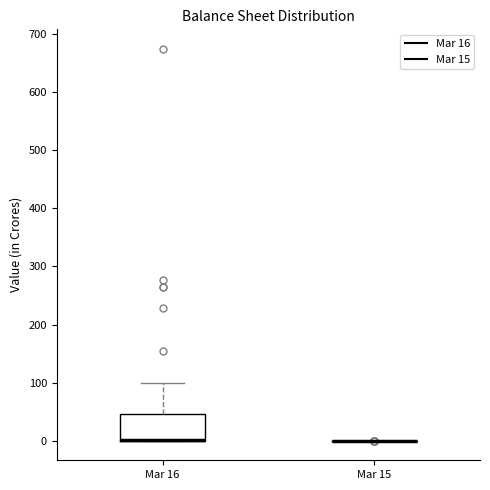

Which box is the tallest, from its lower edge to its upper edge?

Mar 16